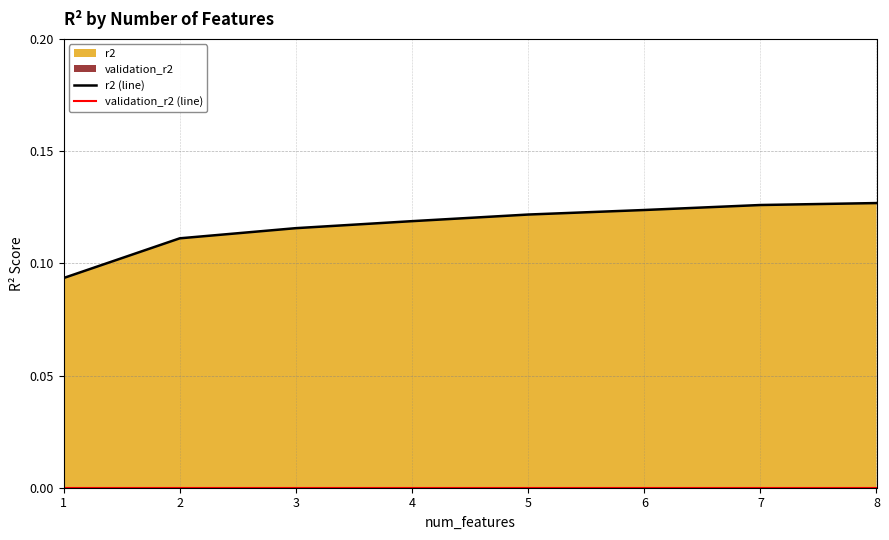

What is the total value across all series at 7?

0.1